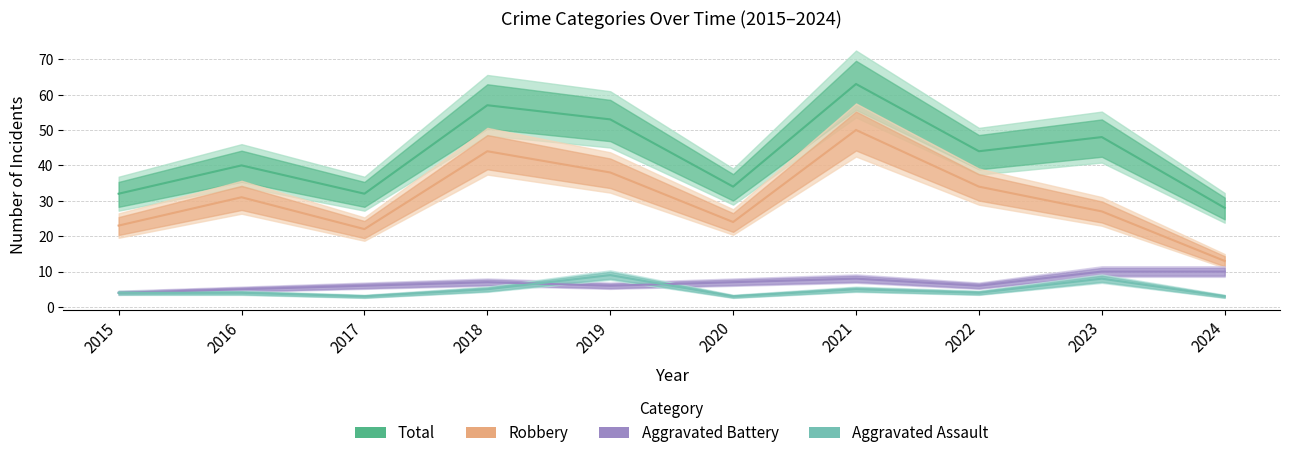

Reading right to left, transcribe all the data shown in this chart.

Aggravated Assault: 2024=3	2023=8	2022=4	2021=5	2020=3	2019=9	2018=5	2017=3	2016=4	2015=4
Aggravated Battery: 2024=10	2023=10	2022=6	2021=8	2020=7	2019=6	2018=7	2017=6	2016=5	2015=4
Robbery: 2024=13	2023=27	2022=34	2021=50	2020=24	2019=38	2018=44	2017=22	2016=31	2015=23
Total: 2024=28	2023=48	2022=44	2021=63	2020=34	2019=53	2018=57	2017=32	2016=40	2015=32